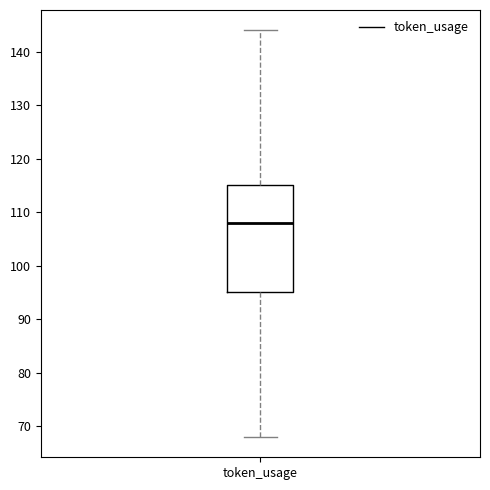

Transcribe this box plot: give where the median line is, the range the box spans, and where the two whiskers end, as read against the y-axis. The values are not printed on the chart, so give them approximately, as read against the axis.

median 108, box 95 to 115, whiskers 68 to 144